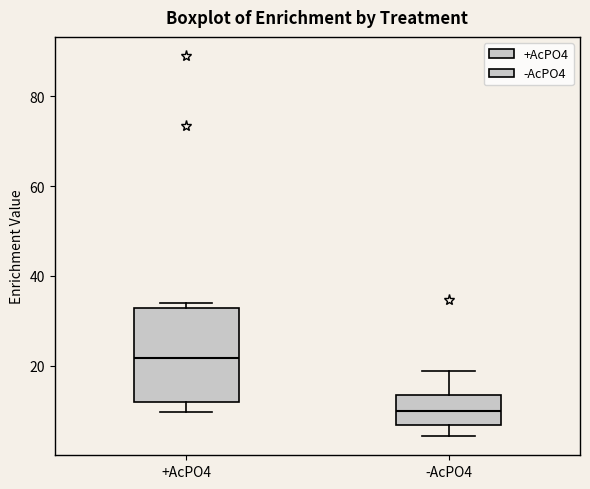

Which box has the highest median line?

+AcPO4